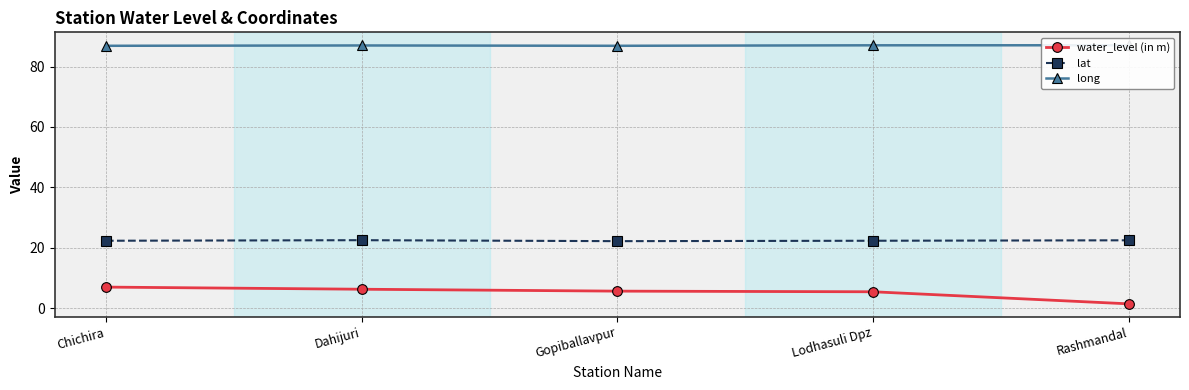

What is the value of the lat point at the 5th from the left?

22.5